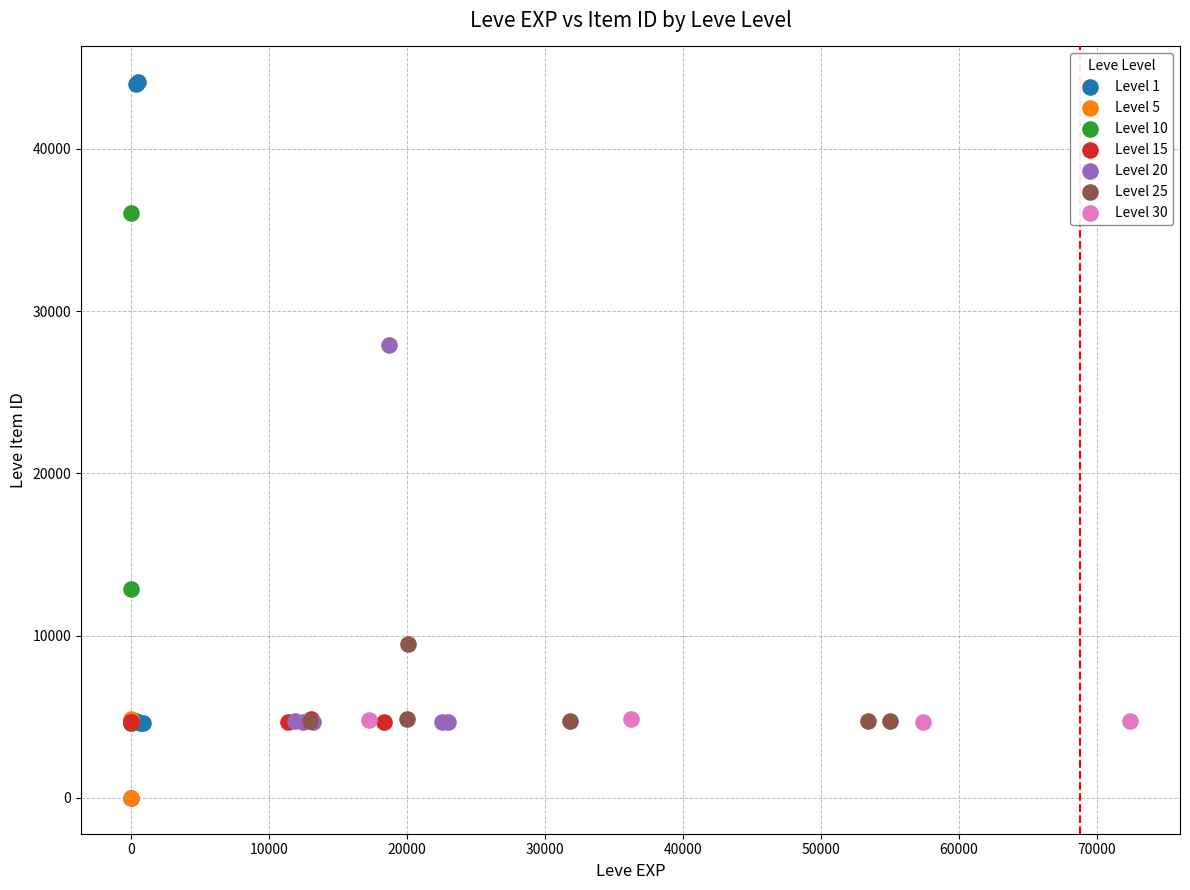

Which series contains the highest Y value?

Level 1